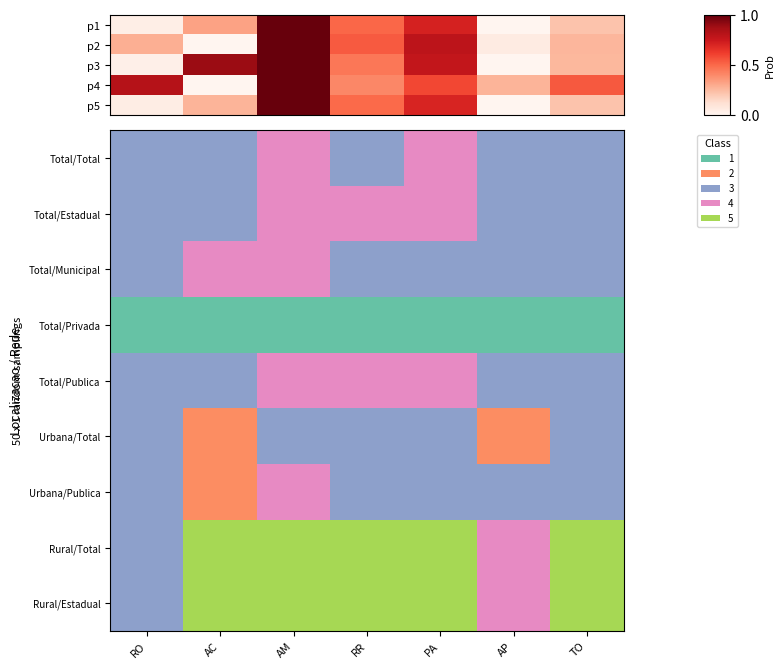

The value of Urbana/Publica at AM is 1. True or false?

False